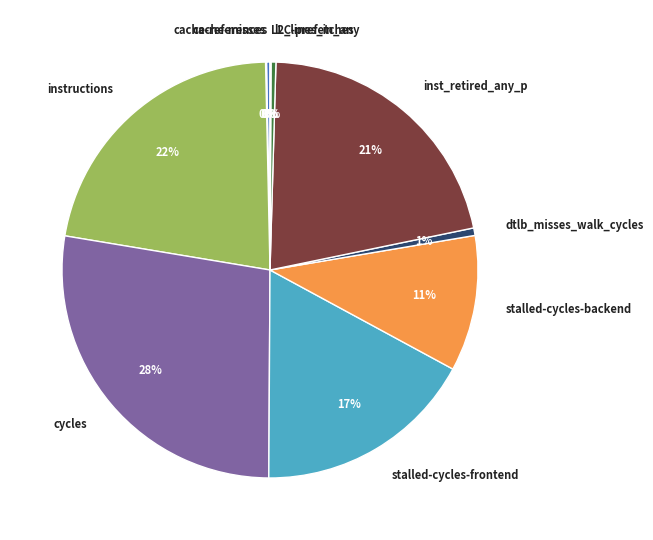

Which has a higher value, instructions or dtlb_misses_walk_cycles?

instructions